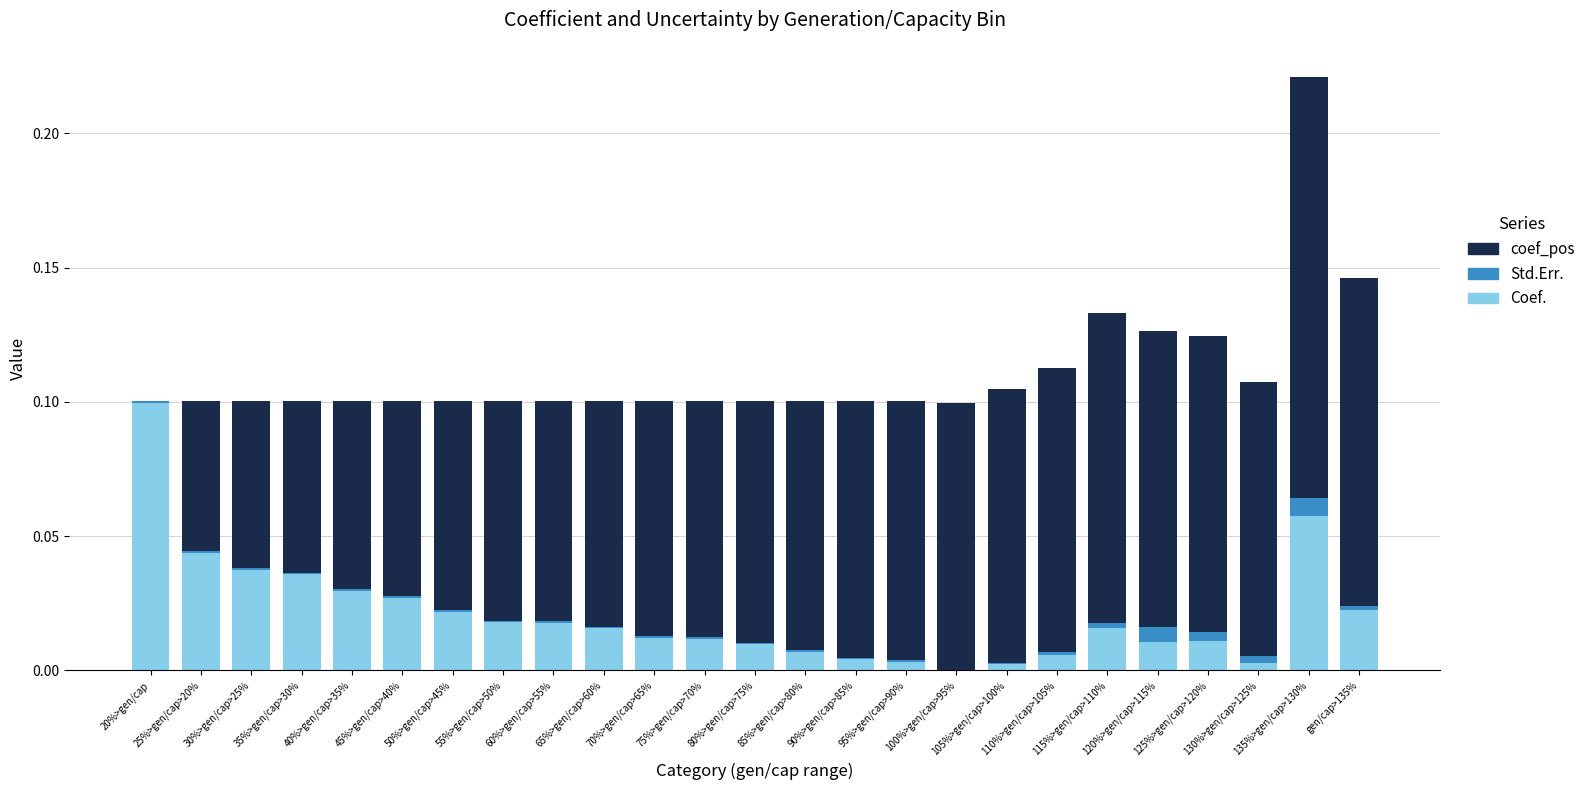

What is the sum of all Coef. values?

0.5